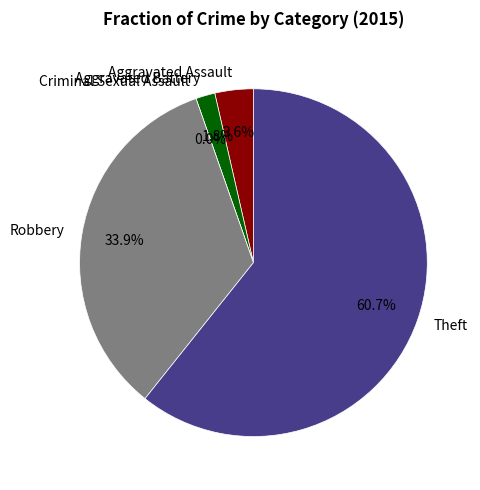

Rank the categories by value from lowest to highest.

Criminal Sexual Assault, Aggravated Battery, Aggravated Assault, Robbery, Theft